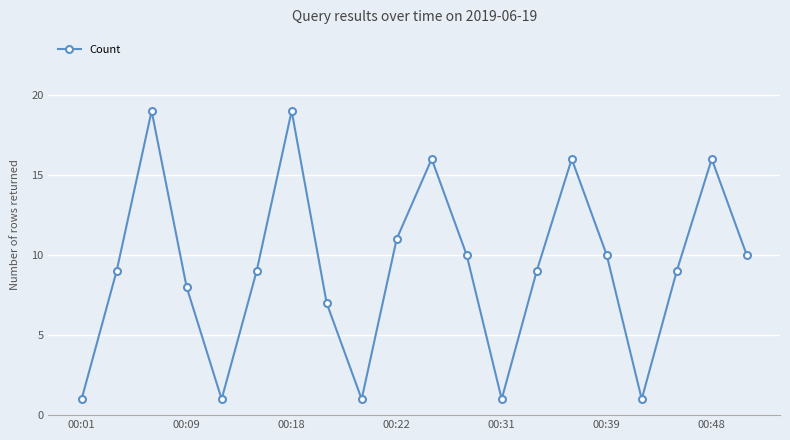

What is the difference between the second highest and minimum values?

18